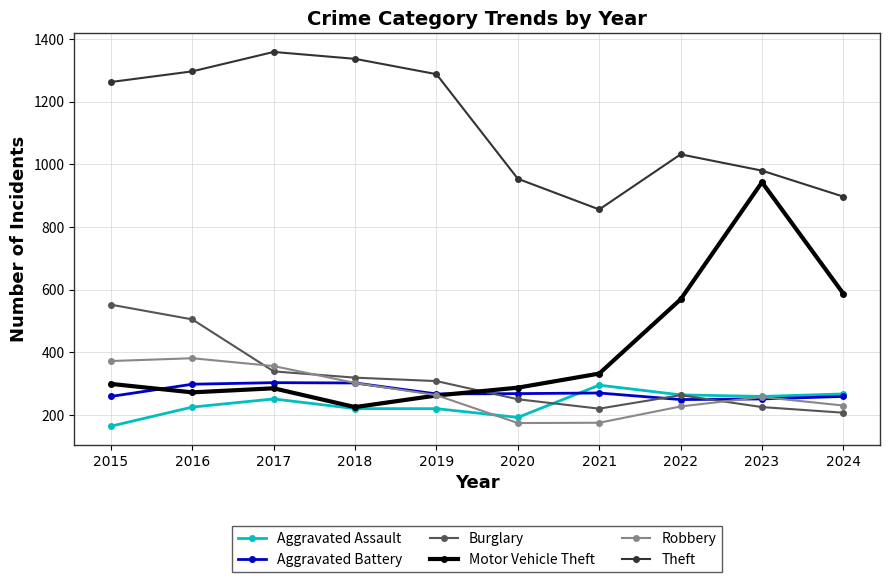

Is it true that Burglary equals 319 at 2018?

True